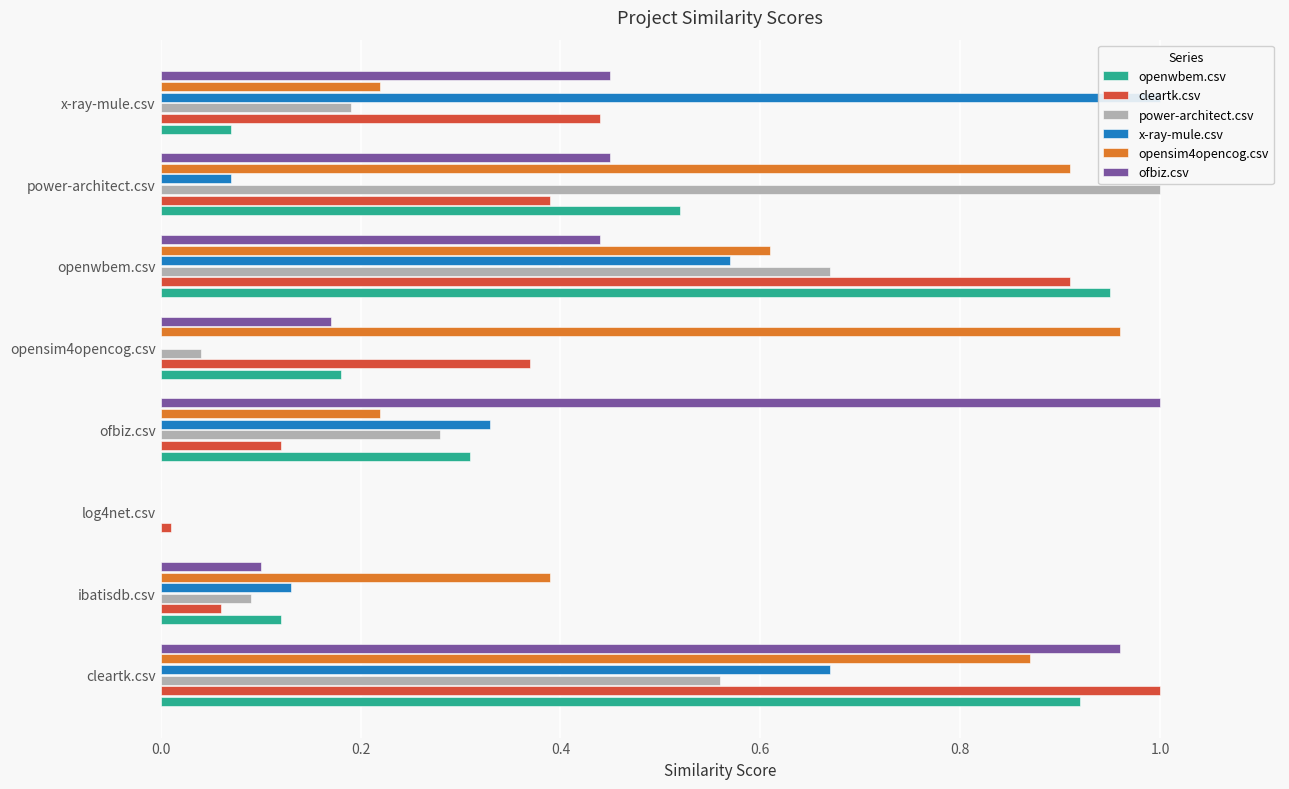

How many groups of bars are there?

8